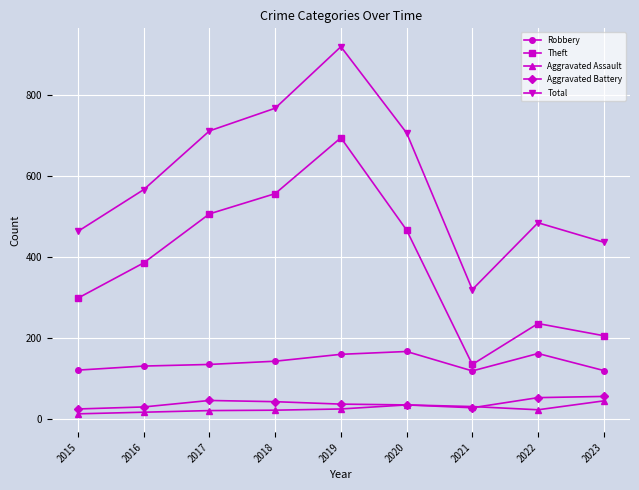

Between 2016 and 2019, which series saw the biggest shift?

Total